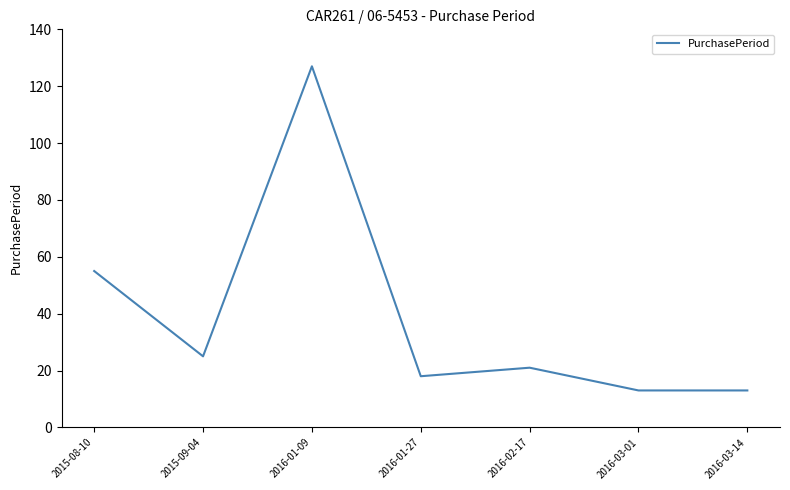

Is this an area chart (filled region under the line)?

No